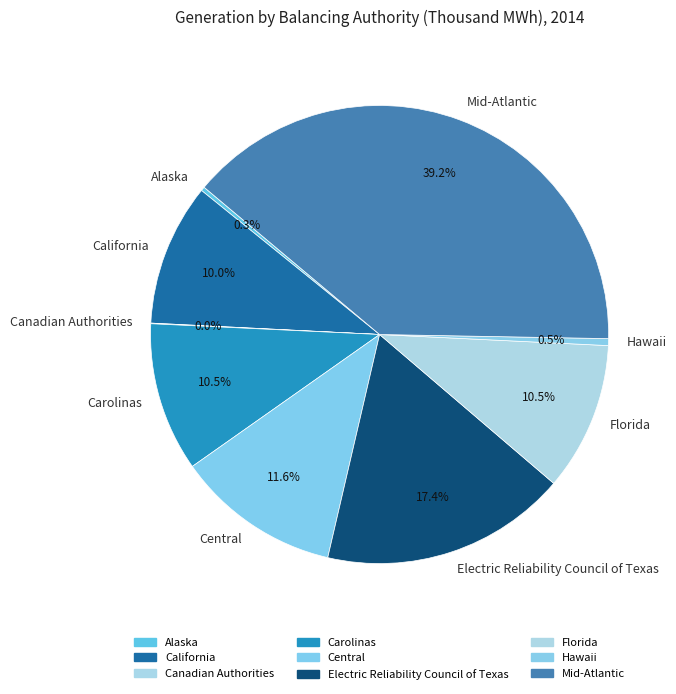

Does Central represent more than half of the total?

No